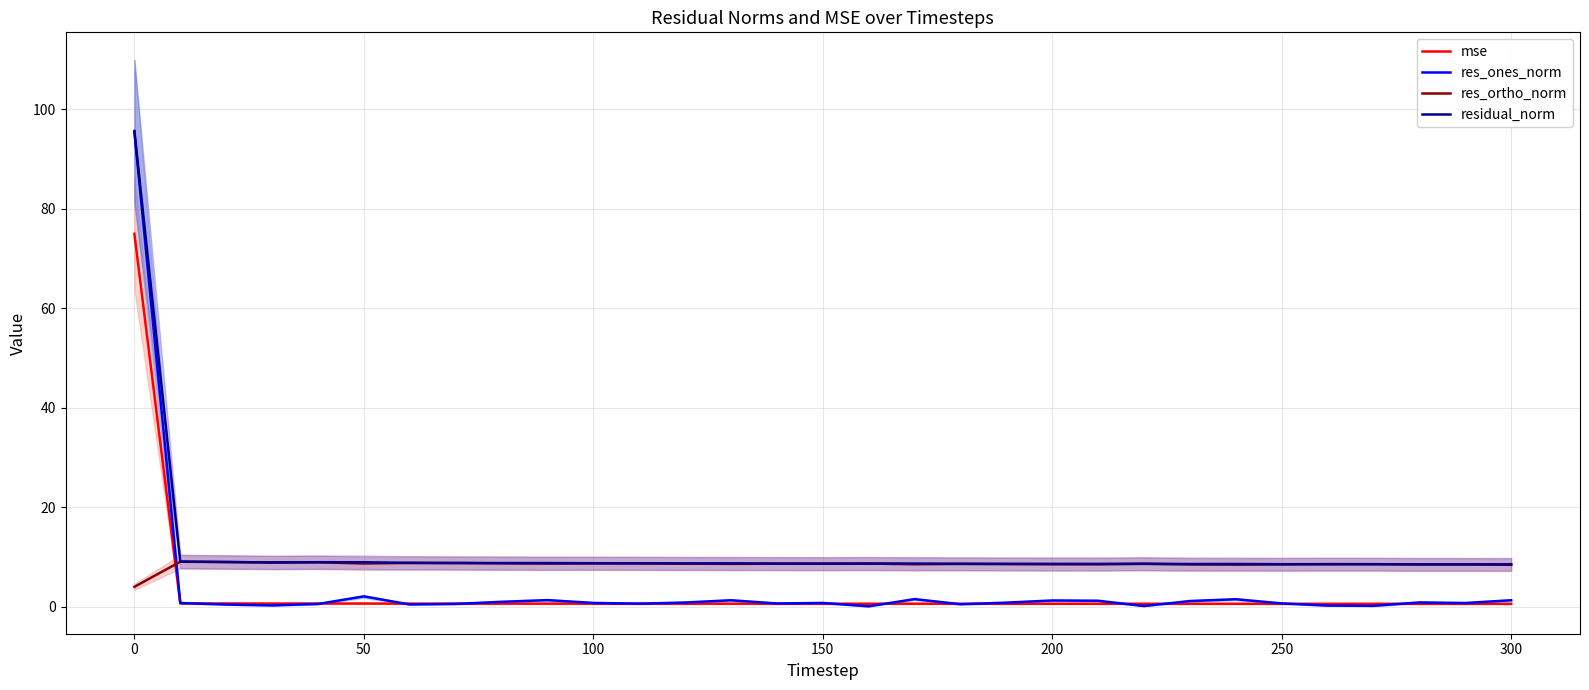

How many interior local peaks does the mse series have?

7